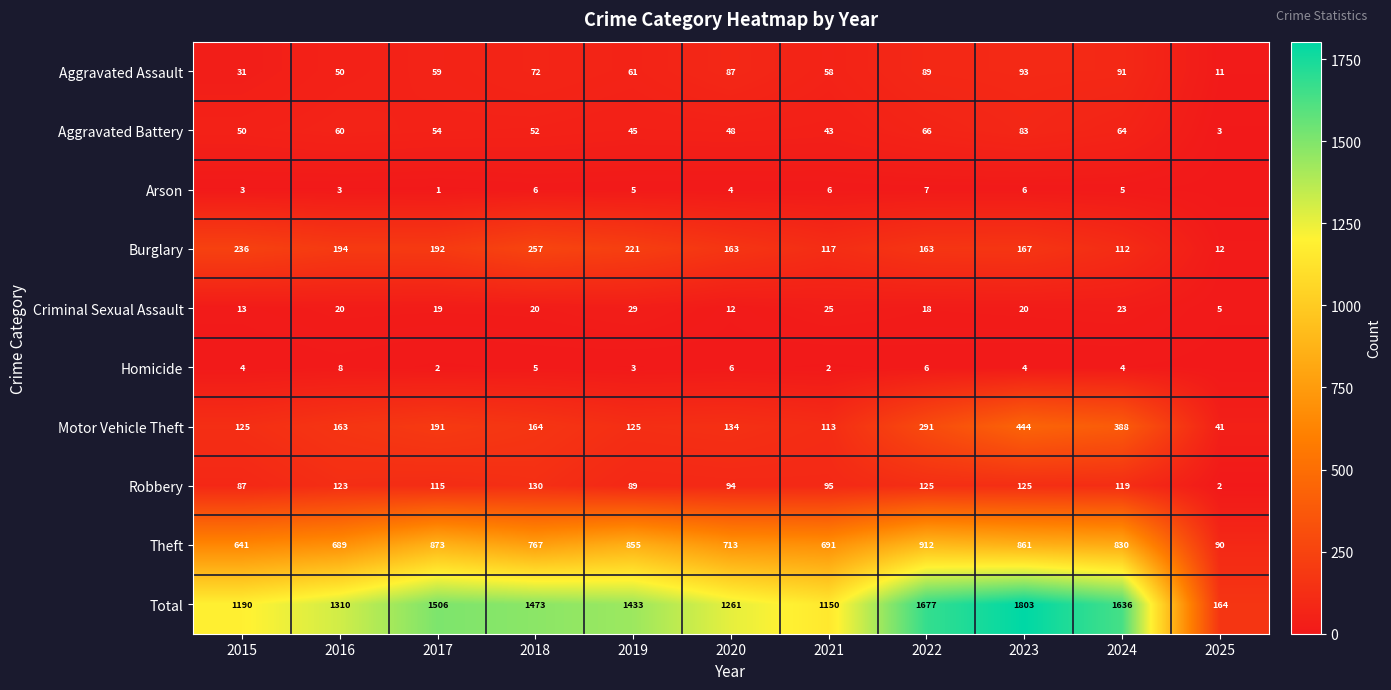

Between 2023 and 2024, which series saw the biggest shift?

Total